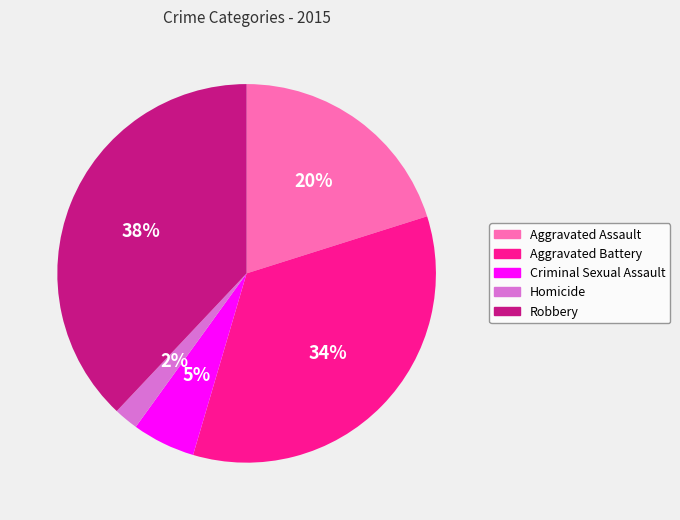

Rank the categories by value from highest to lowest.

Robbery, Aggravated Battery, Aggravated Assault, Criminal Sexual Assault, Homicide